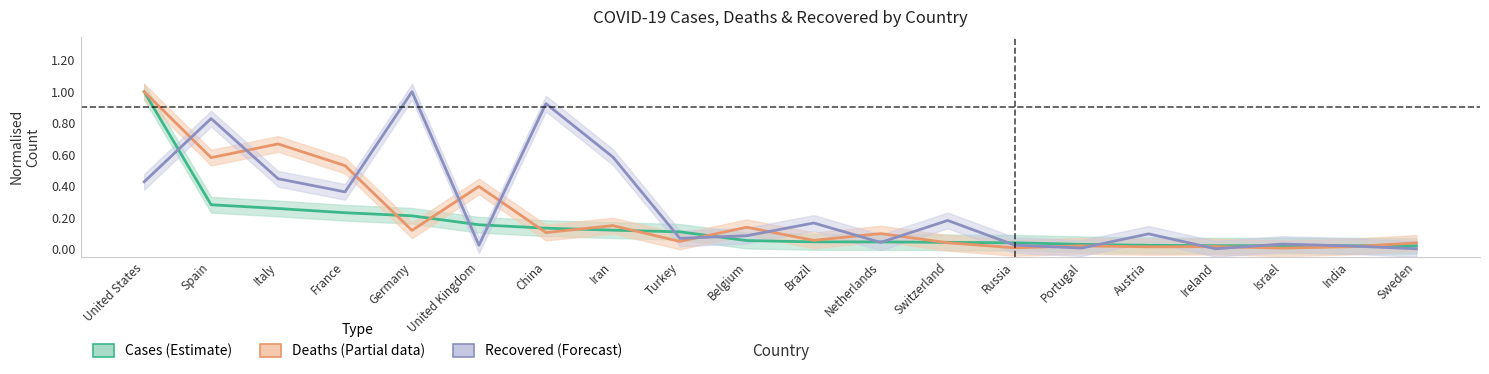

Is it true that Deaths (Partial) equals 0.0 at Ireland?

False